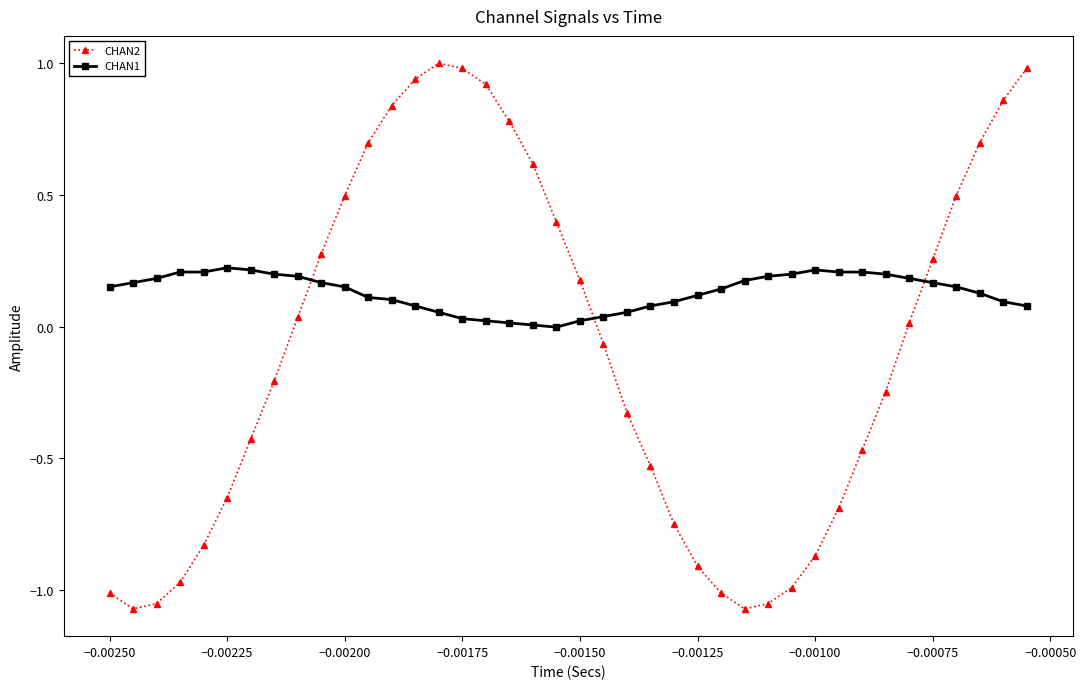

What is the maximum value shown in the chart?

1.0